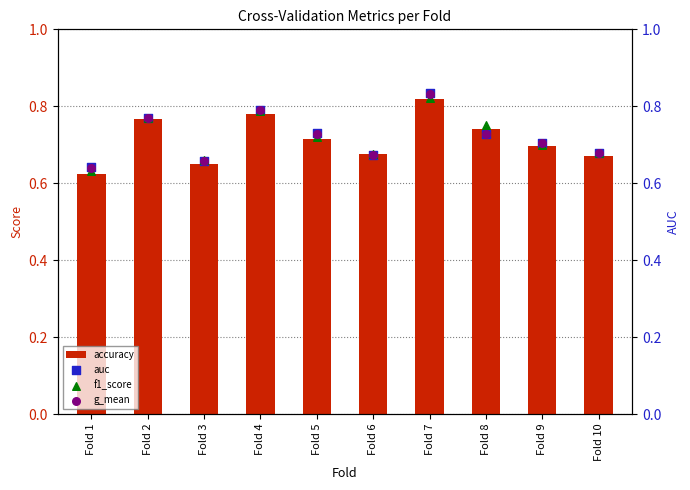

Which series contains the highest Y value?

auc